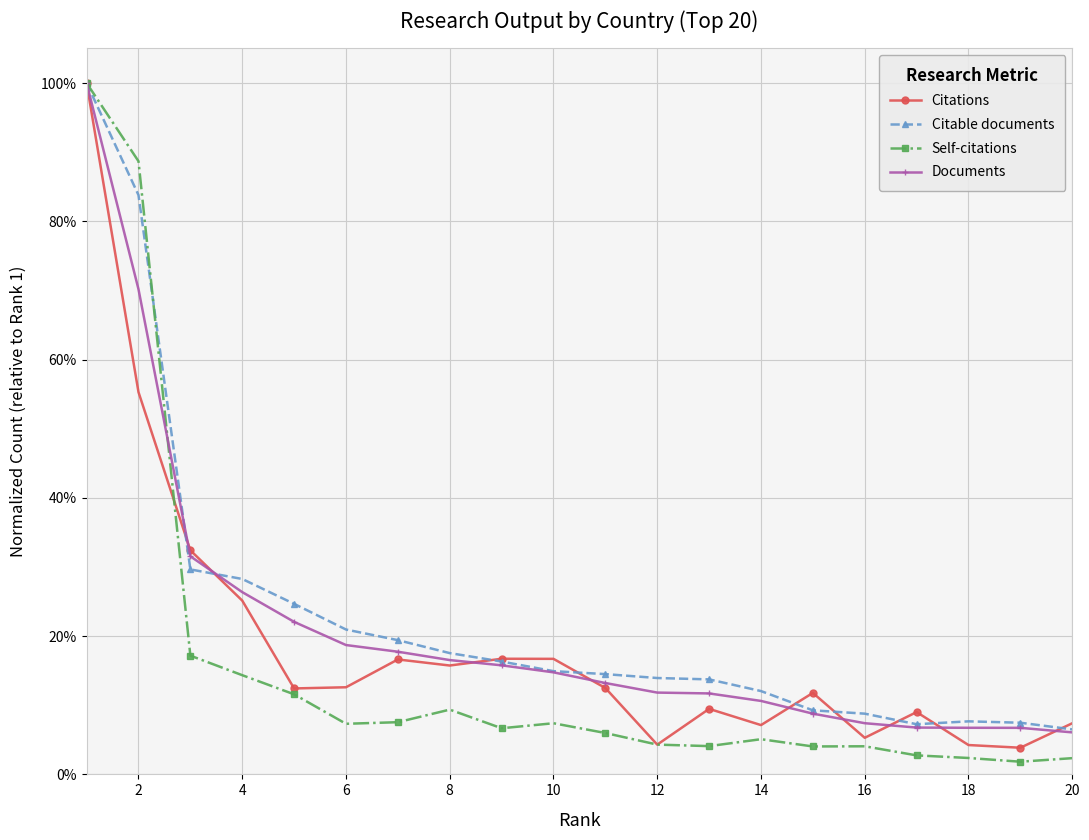

What is the difference between the maximum and minimum values in the Citable documents series?

0.9